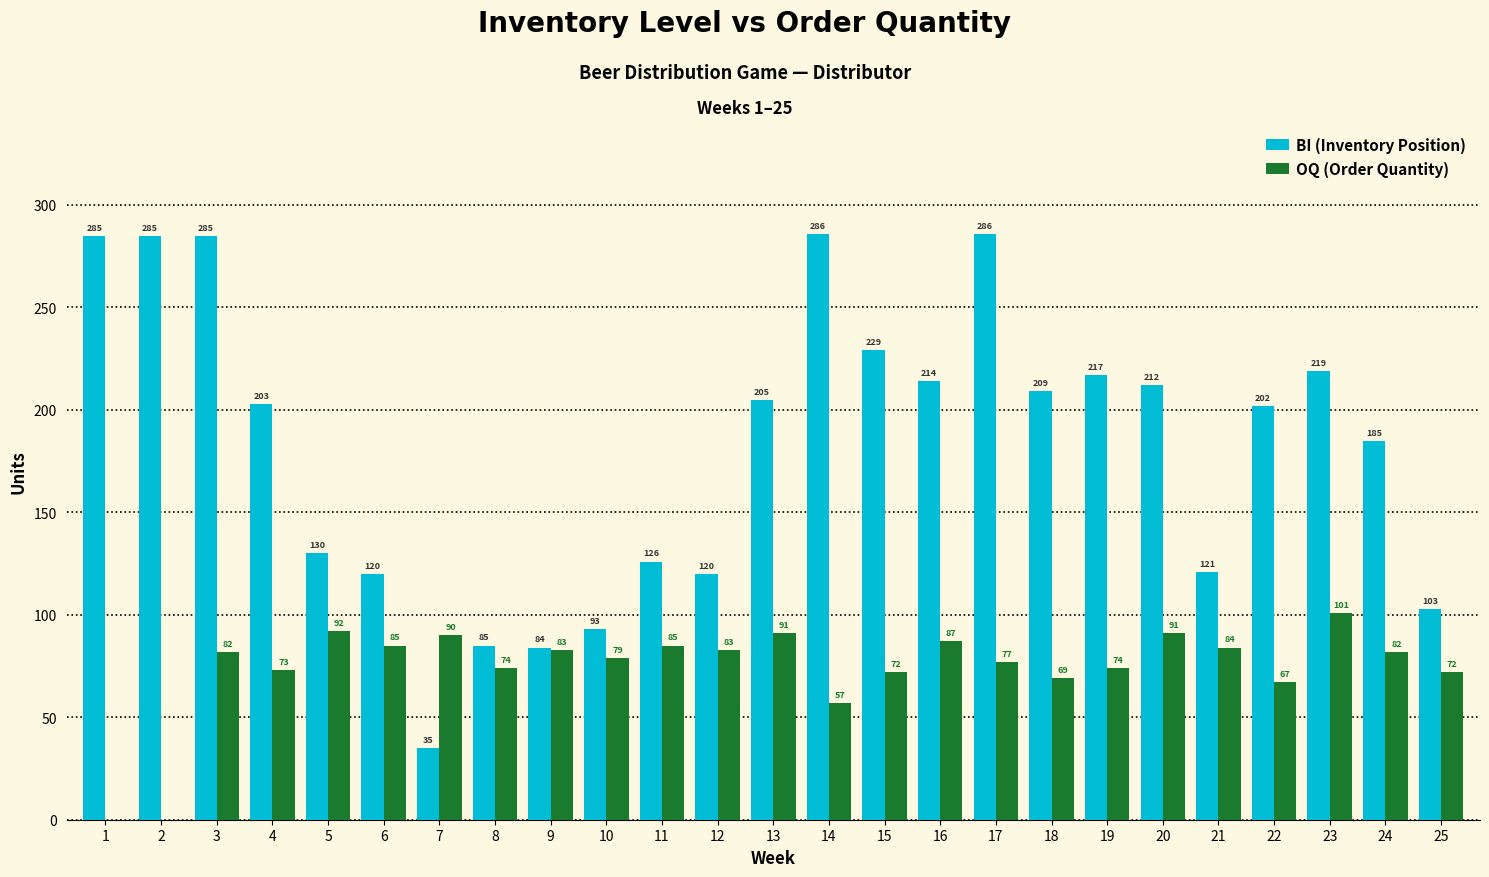

How many series are shown in this chart?

2